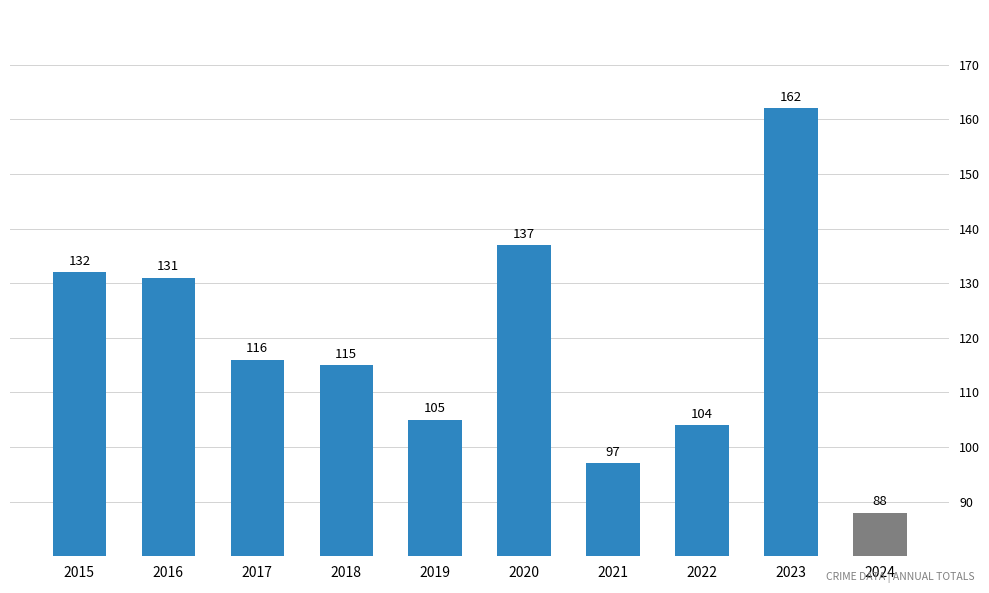

Approximately how many times larger is the value at 2021 compared to 2024?

1.1